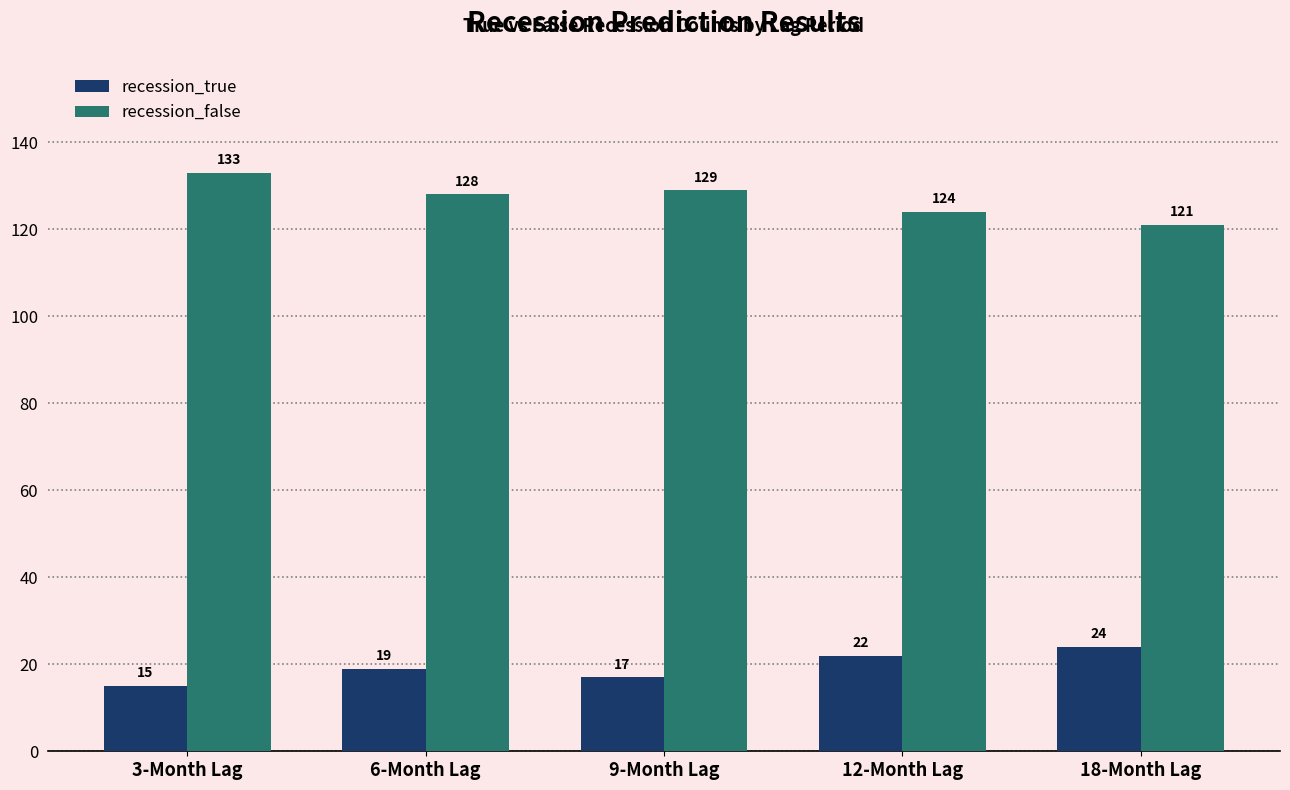

What is the approximate value of recession_false at 9-Month Lag?

129